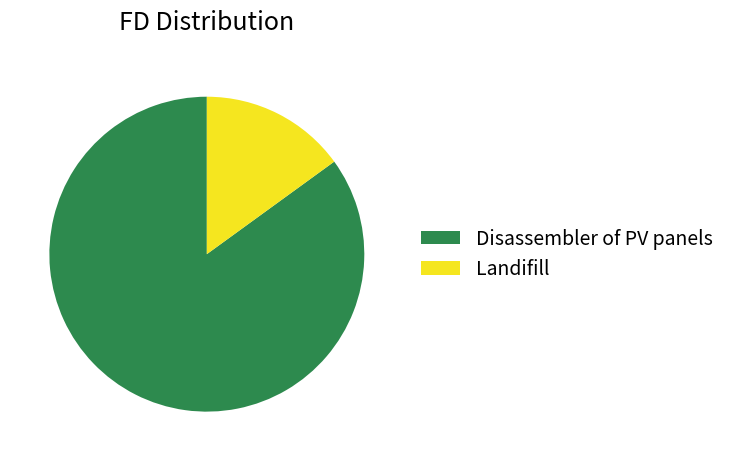

Rank the categories by value from lowest to highest.

Landifill, Disassembler of PV panels